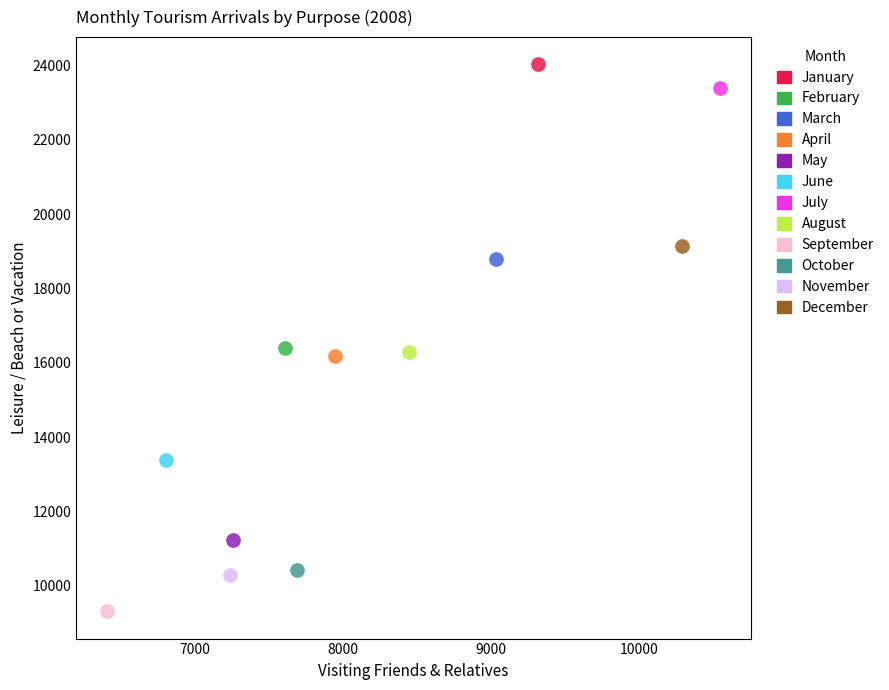

Which series contains the lowest Y value?

September